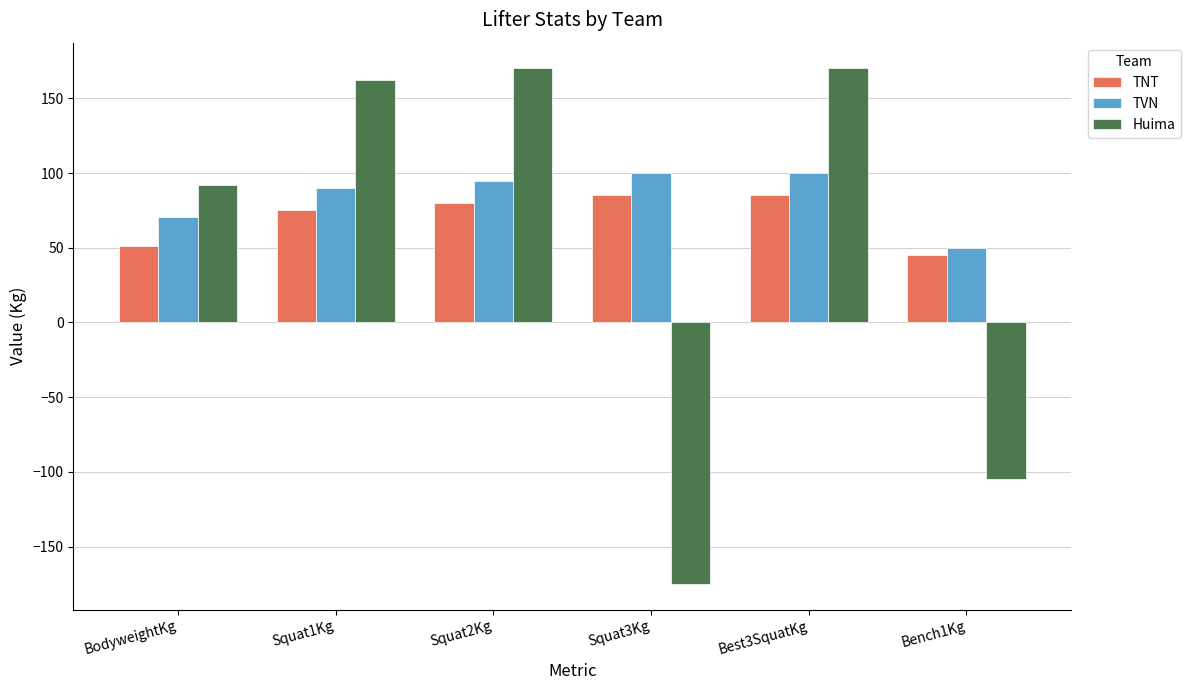

What is the difference between the maximum and minimum values in the Huima series?

345.0